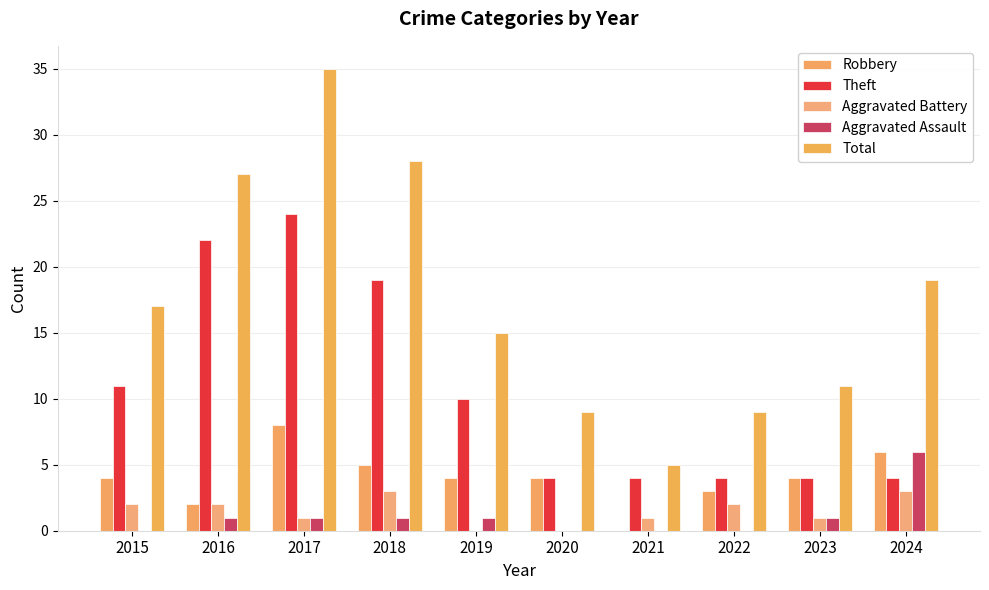

What is the sum of all Total values?

175